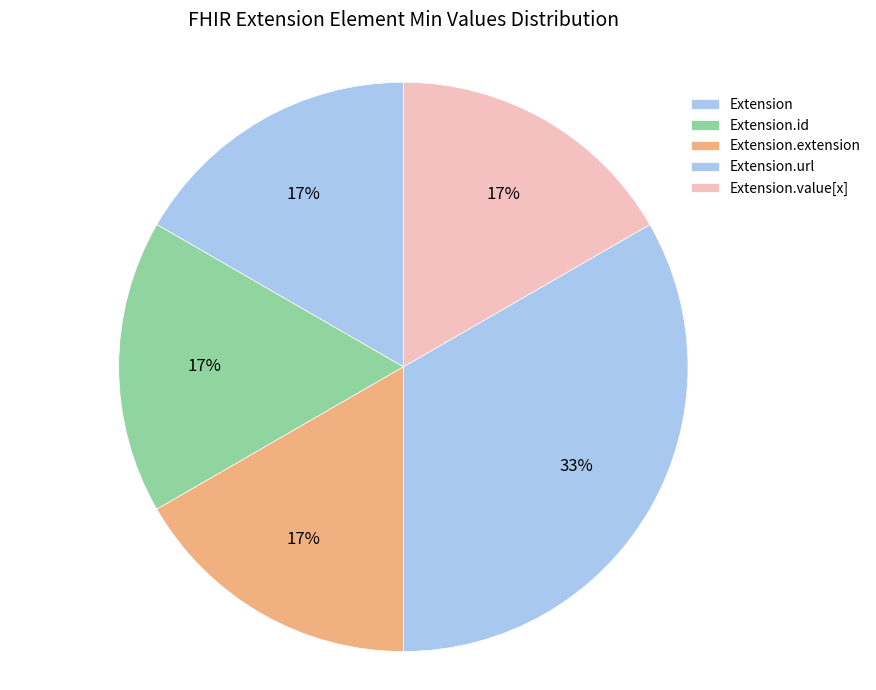

Which category has the biggest portion of the pie?

Extension.url